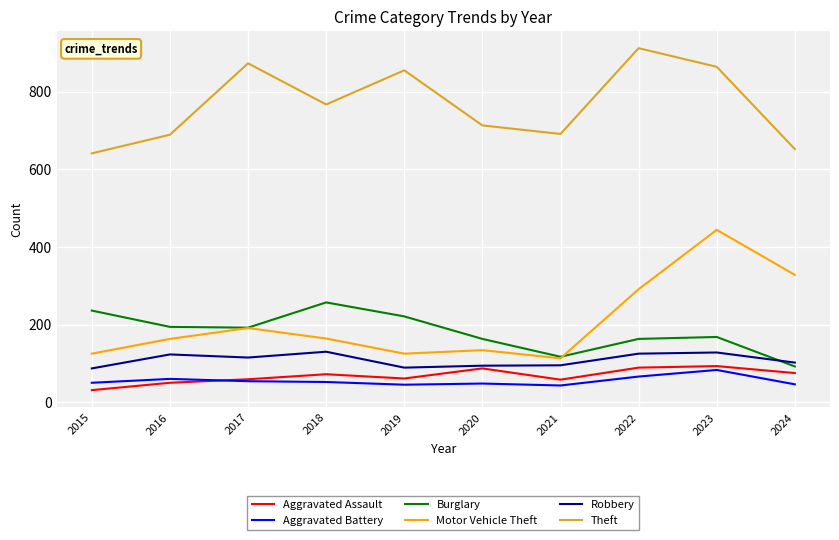

In Aggravated Battery, how many points are lower than both neighbors (excluding endpoints)?

2